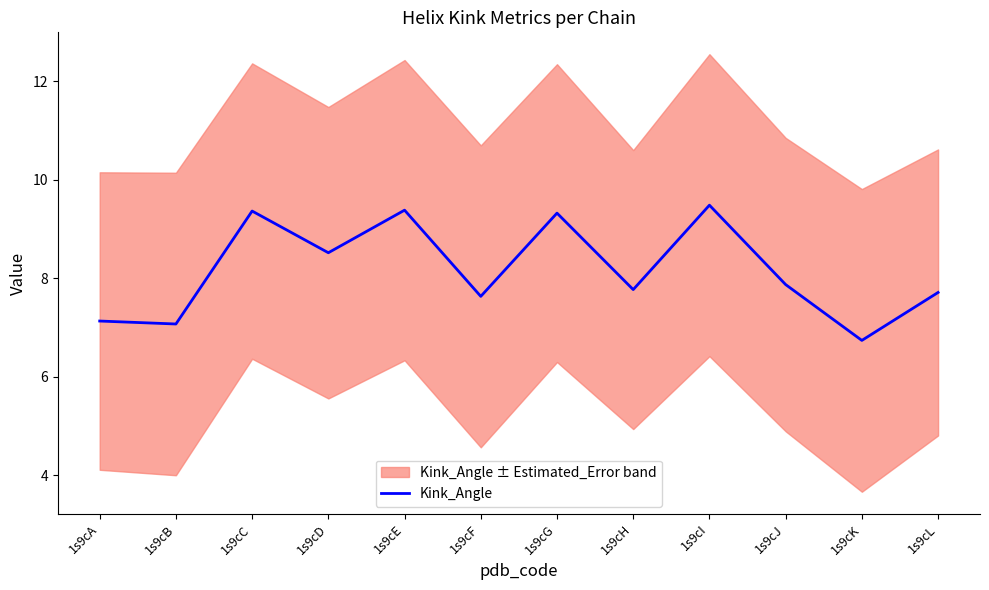

What is the change in value from 1s9cD to 1s9cI?

+1.0